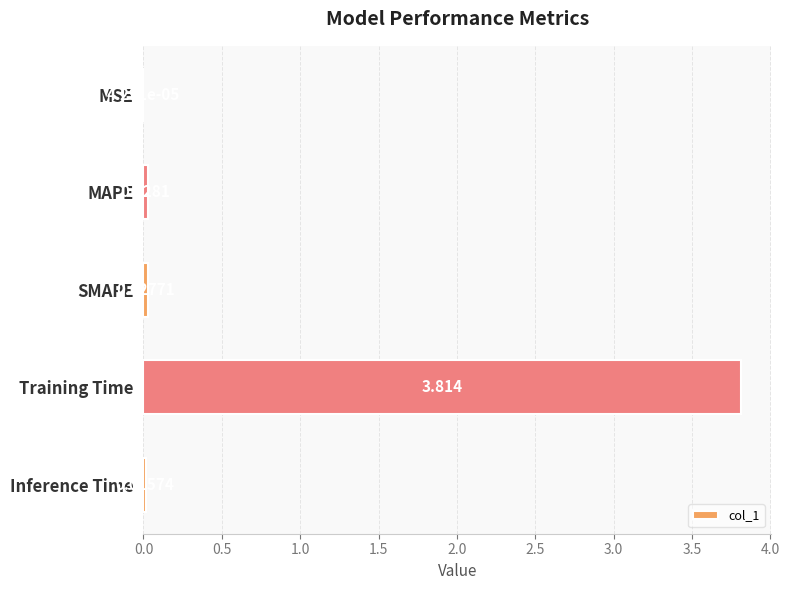

Between Inference Time and SMAPE, which is larger?

SMAPE